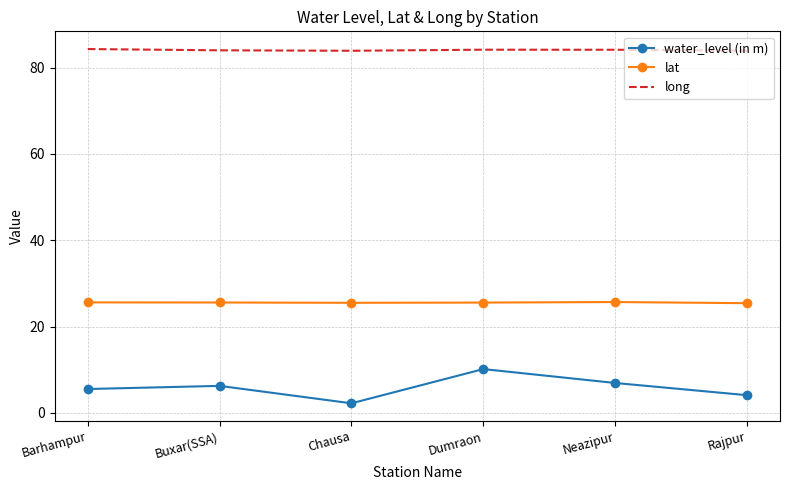

The lat series shows 7.1 at Buxar(SSA). True or false?

False